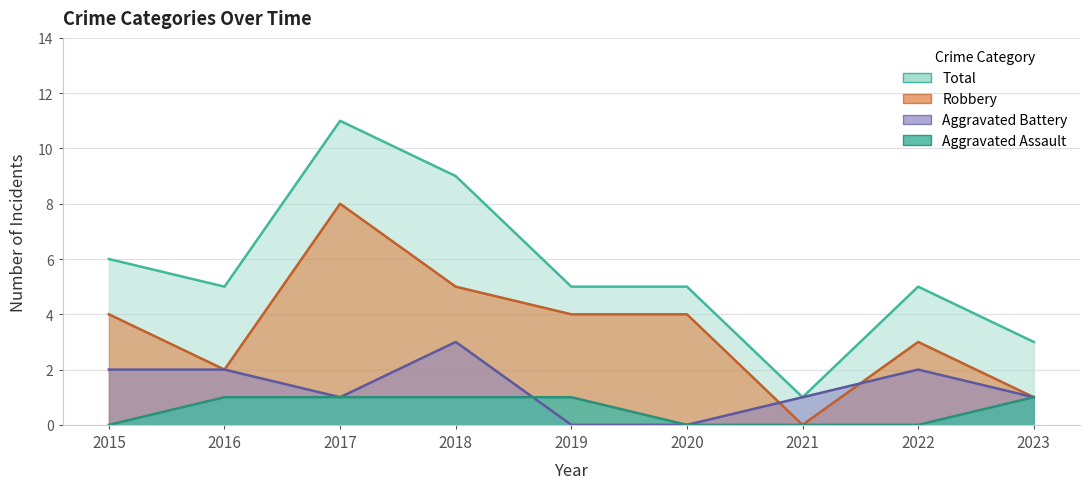

In Total, how many points are higher than both neighbors (excluding endpoints)?

2